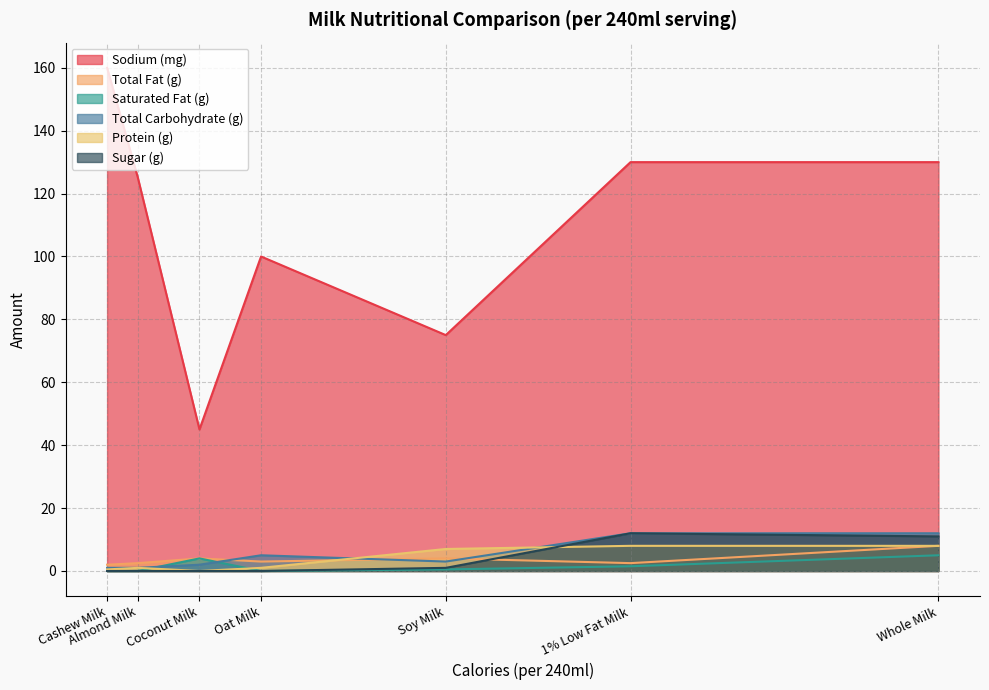

True or false: Sodium (mg) and Total Carbohydrate (g) cross at least once.

False